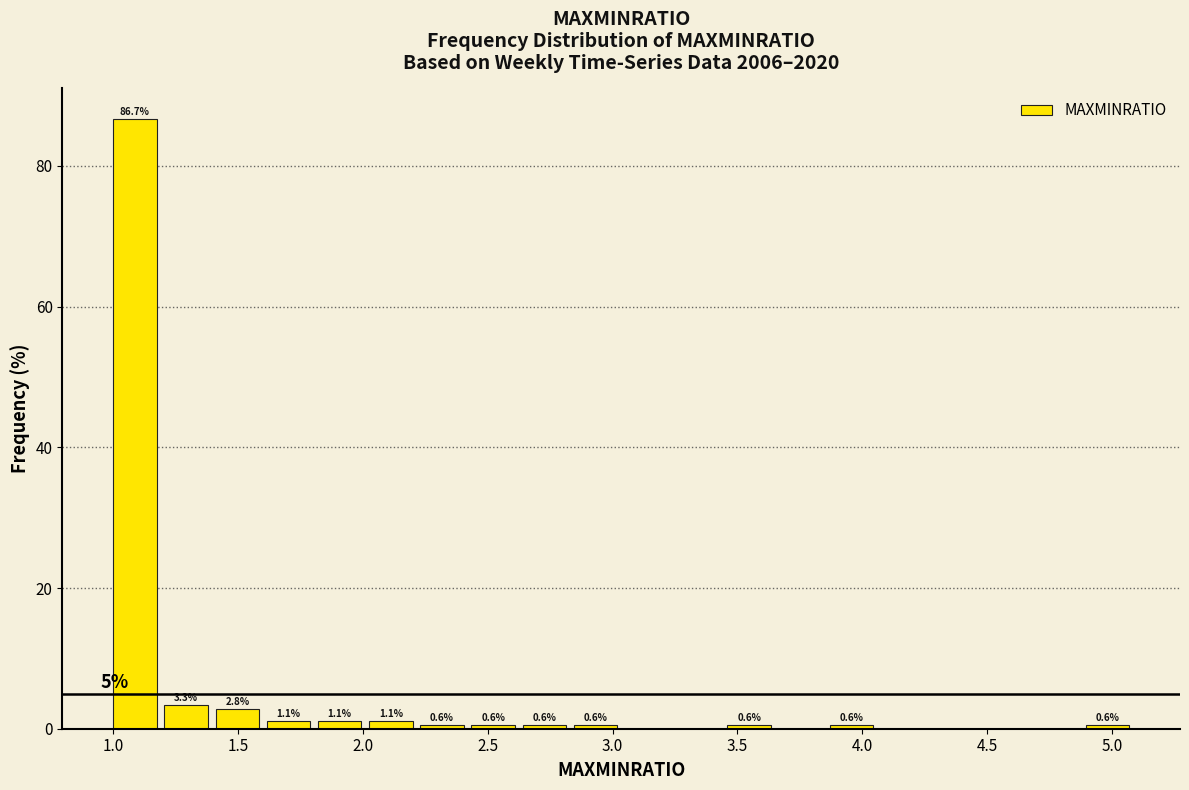

Which range on the x-axis has the tallest bar?

1.000 to 1.205